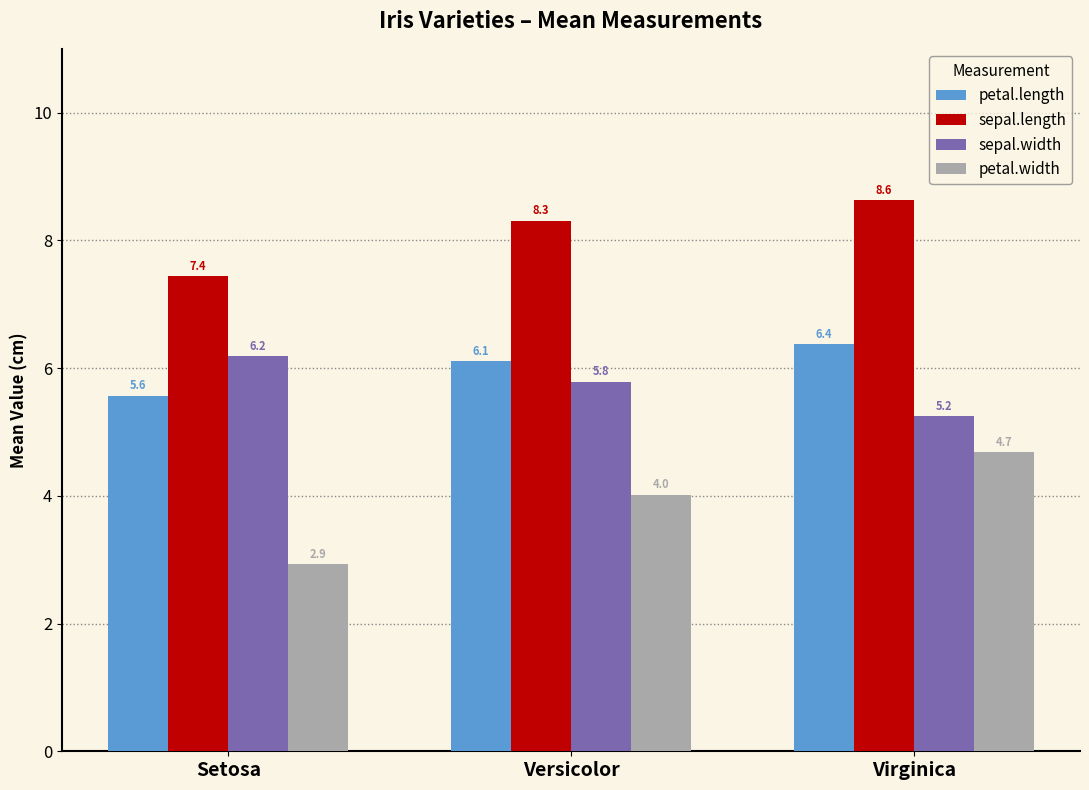

Is the value of petal.length at Setosa greater than the value of petal.width at Setosa?

Yes